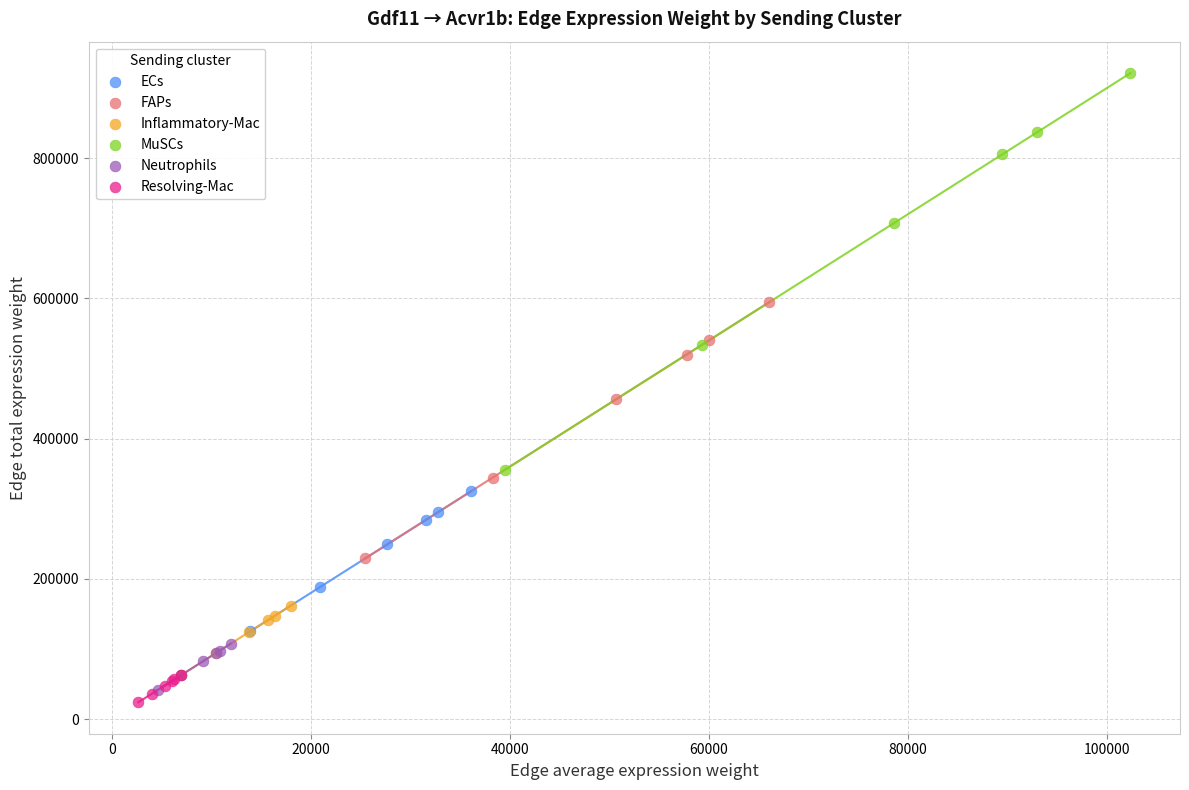

Which series has the largest Y range (max minus min)?

MuSCs